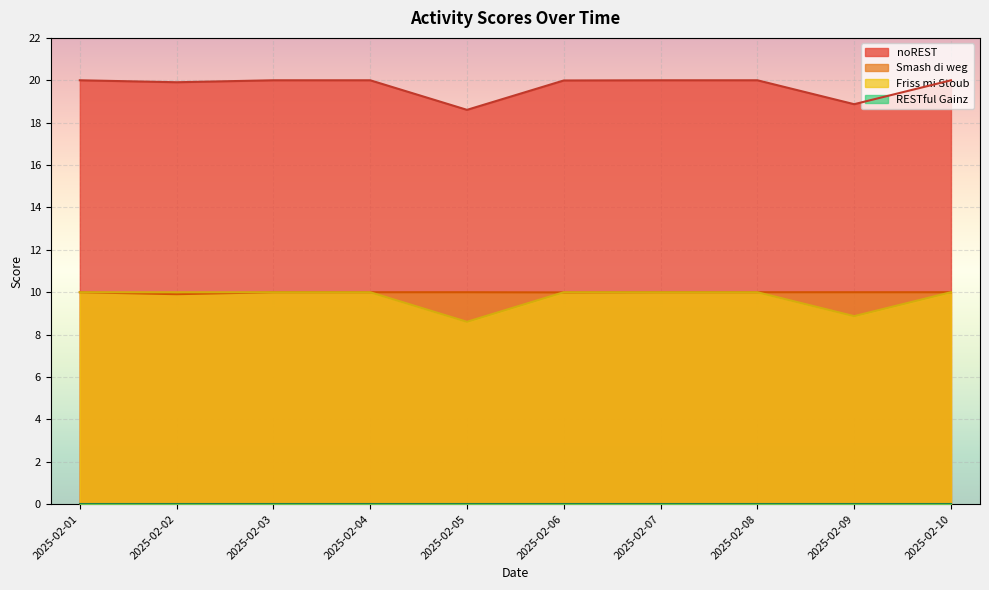

What is the average value of the Smash di weg series?

9.1